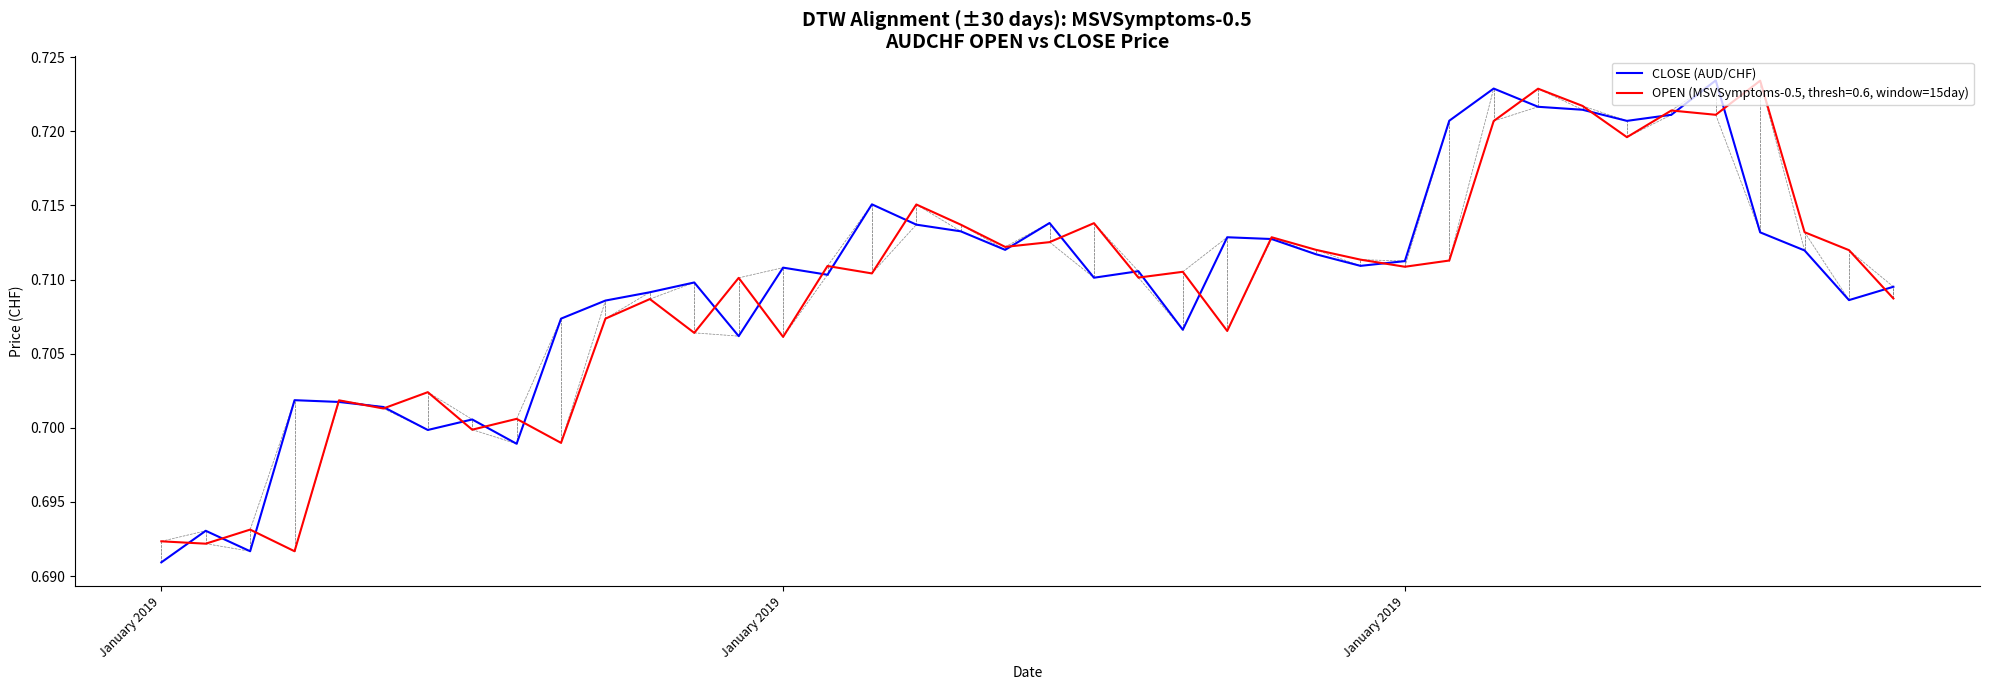

List the series in order of their overall mean, lowest first.

OPEN (MSVSymptoms-0.5, thresh=0.6, window=15day), CLOSE (AUD/CHF)